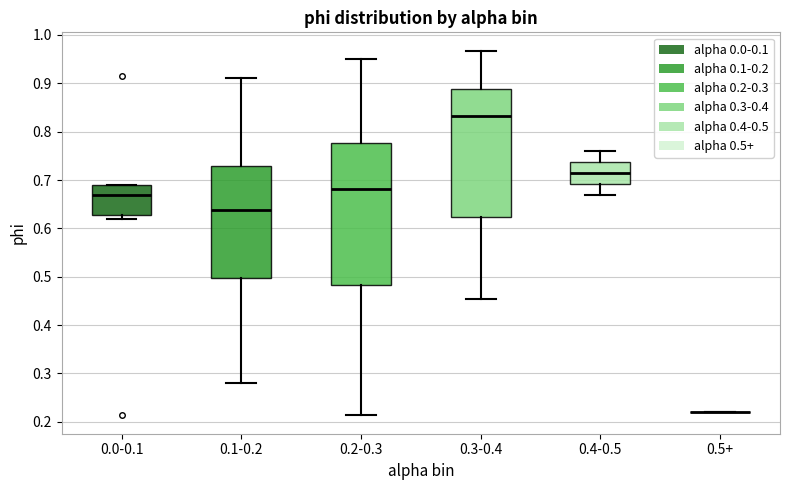

Which box is the tallest, from its lower edge to its upper edge?

0.2-0.3